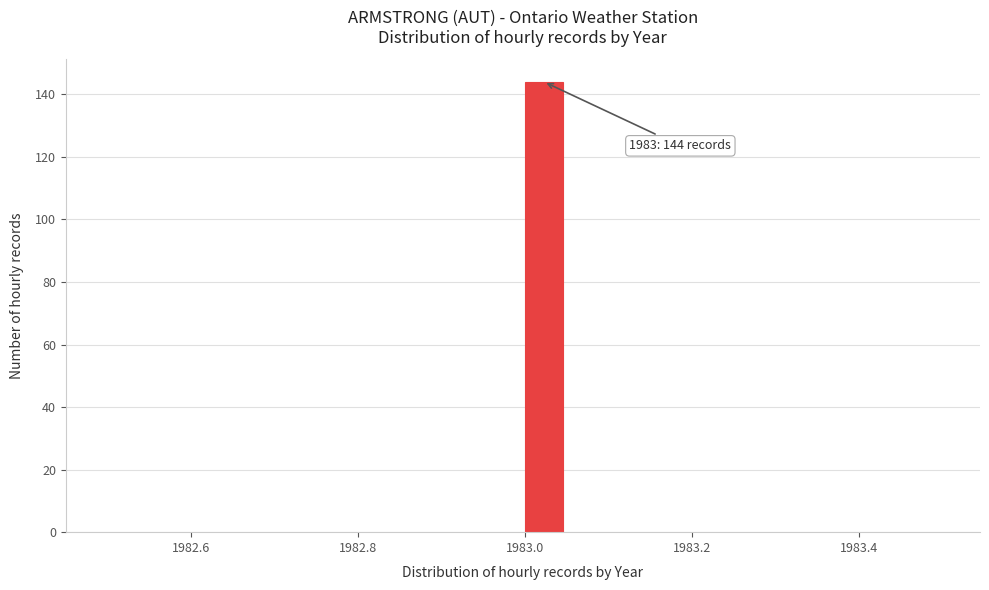

Read against the x-axis, roughly where is the centre of the tallest bar?

1983.02